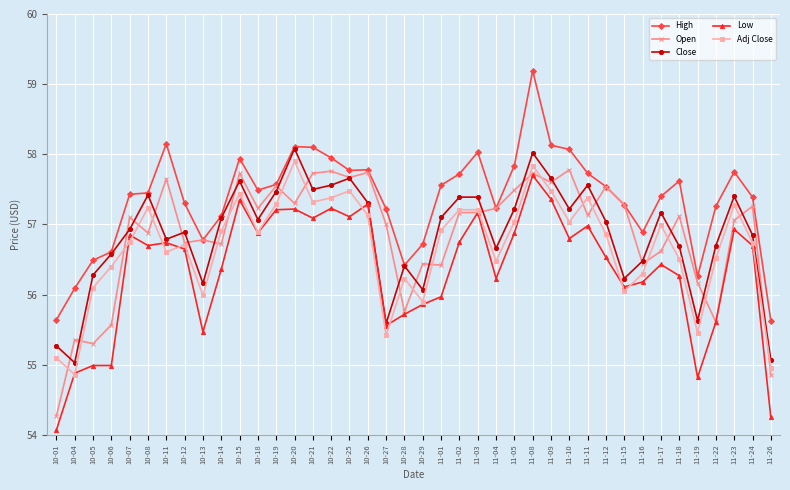

Where is Open nearest to the value 56?

11-19